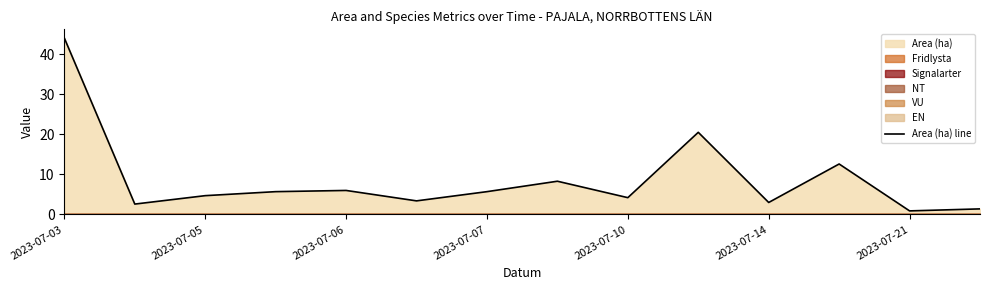

What is the ratio of the value at 9 to the value at 13?

14.6